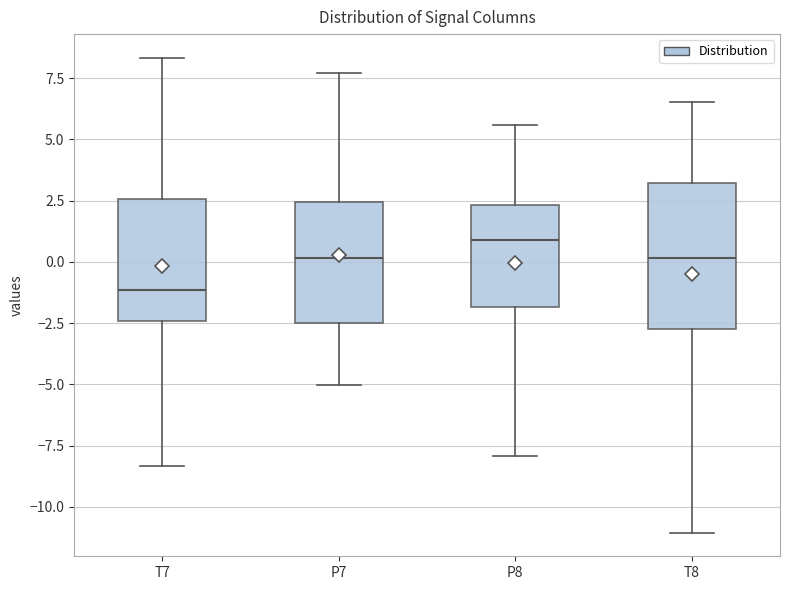

Reading left to right, transcribe this box plot: for each box, give where its median line is, the range the box spans, and where its two whiskers end, as read against the y-axis. The values are not printed on the chart, so give them approximately, as read against the axis.

T7: median -1.0, box -2.5 to 2.5, whiskers -8.5 to 8.5
P7: median 0.0, box -2.5 to 2.5, whiskers -5.0 to 7.5
P8: median 1.0, box -2.0 to 2.5, whiskers -8.0 to 5.5
T8: median 0.0, box -3.0 to 3.0, whiskers -11.0 to 6.5